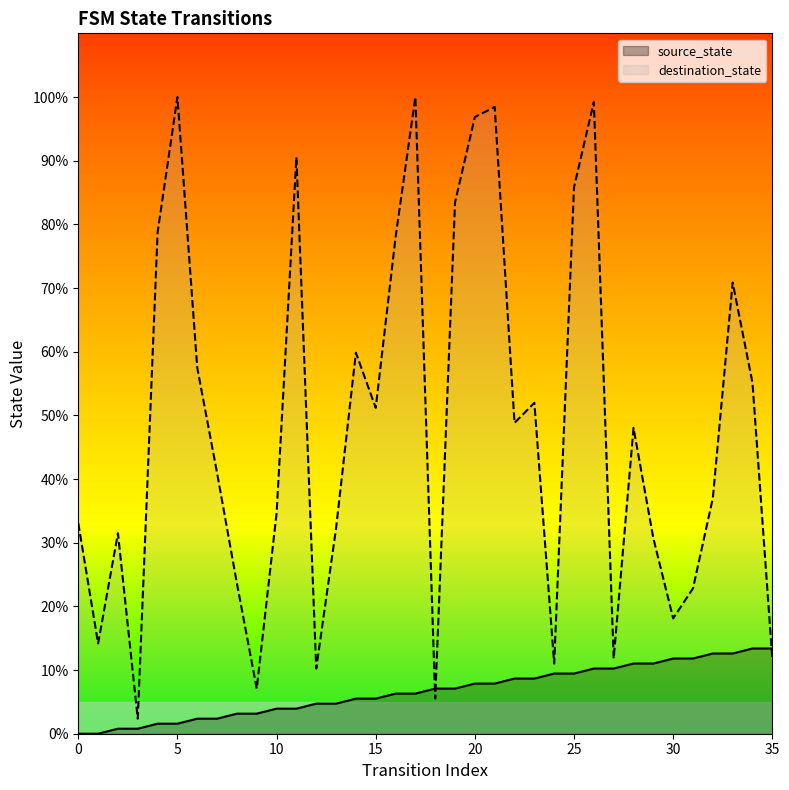

What are all the series names shown in the legend?

source_state, destination_state